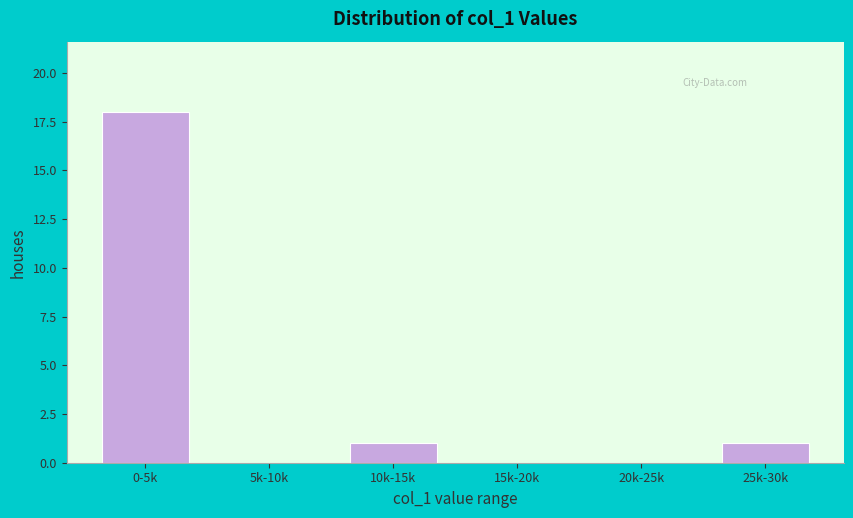

Reading left to right, extract all data points from this chart.

0-5k=18	5k-10k=0	10k-15k=1	15k-20k=0	20k-25k=0	25k-30k=1